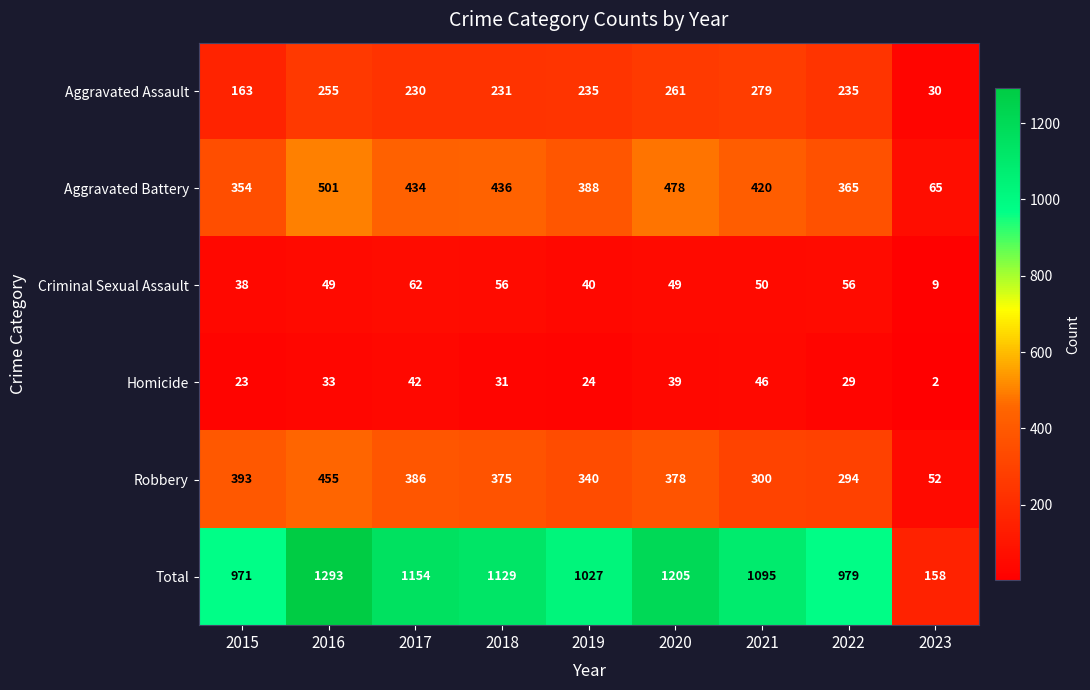

What is the difference between the highest and lowest values at 2021?

1049